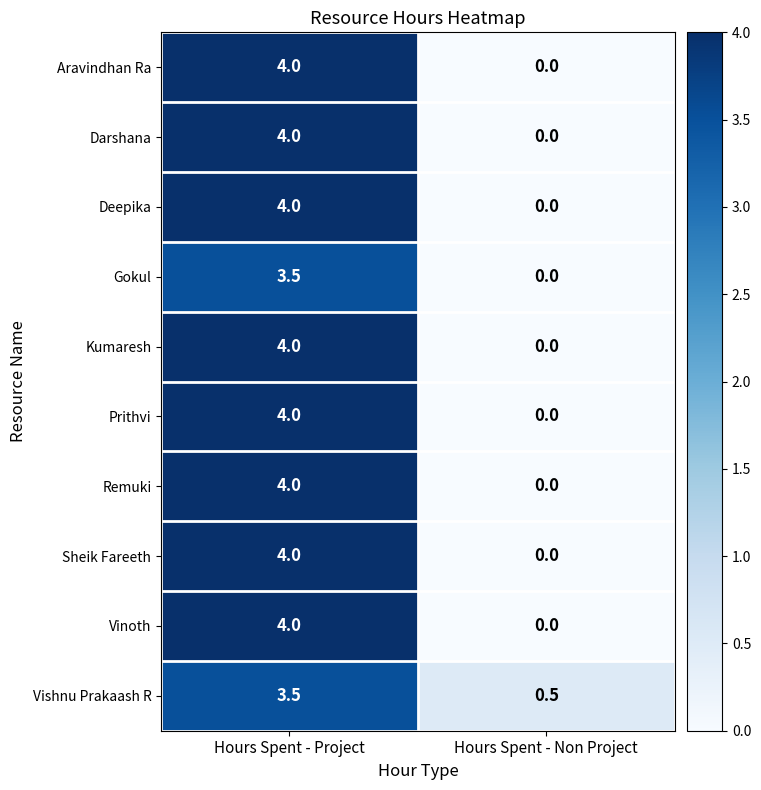

At how many categories does at least one series exceed 3?

1